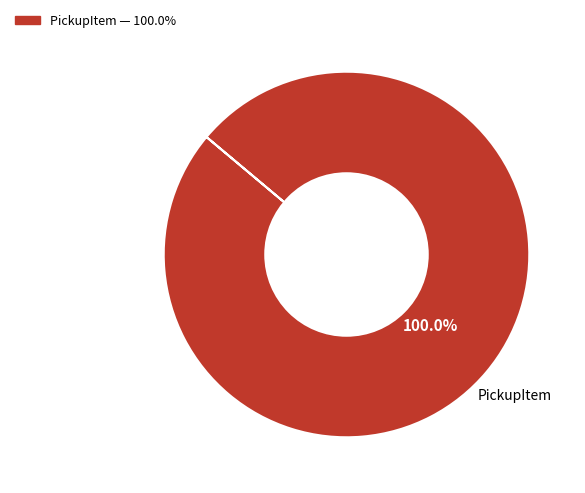

Count the number of slices in the pie.

1